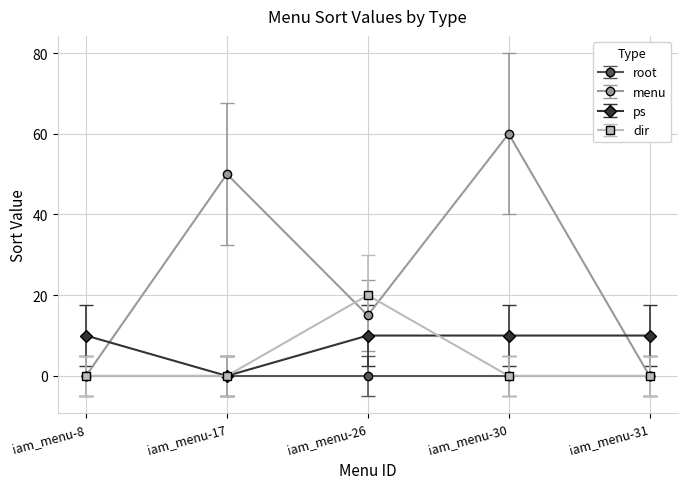

Which series has the largest total across all categories?

menu